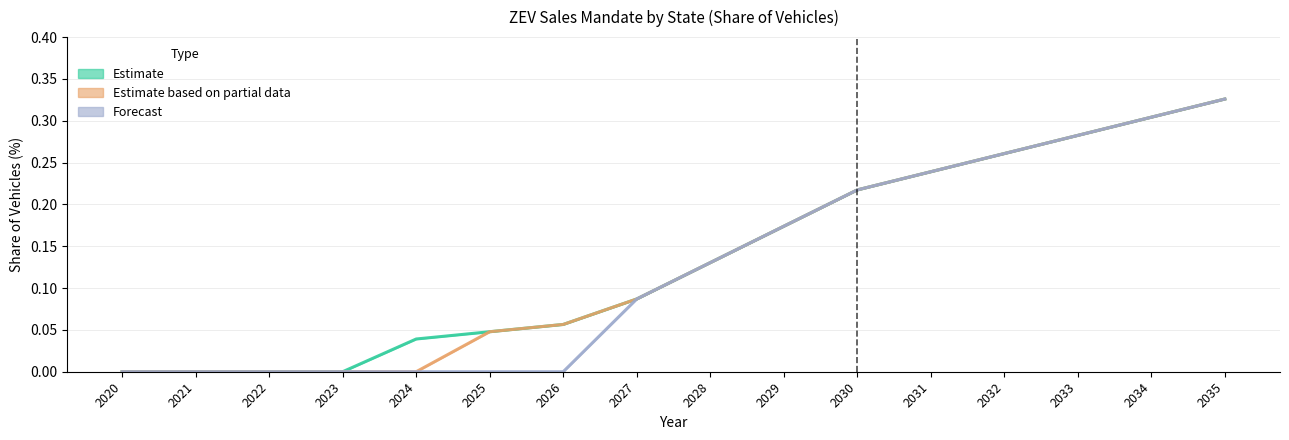

Reading left to right, transcribe all the data shown in this chart.

California: 2020=0.0	2021=0.0	2022=0.0	2023=0.0	2024=0.0	2025=0.0	2026=0.1	2027=0.1	2028=0.1	2029=0.2	2030=0.2	2031=0.2	2032=0.3	2033=0.3	2034=0.3	2035=0.3
Oregon: 2020=0.0	2021=0.0	2022=0.0	2023=0.0	2024=0.0	2025=0.0	2026=0.1	2027=0.1	2028=0.1	2029=0.2	2030=0.2	2031=0.2	2032=0.3	2033=0.3	2034=0.3	2035=0.3
Massachusetts: 2020=0.0	2021=0.0	2022=0.0	2023=0.0	2024=0.0	2025=0.0	2026=0.0	2027=0.1	2028=0.1	2029=0.2	2030=0.2	2031=0.2	2032=0.3	2033=0.3	2034=0.3	2035=0.3